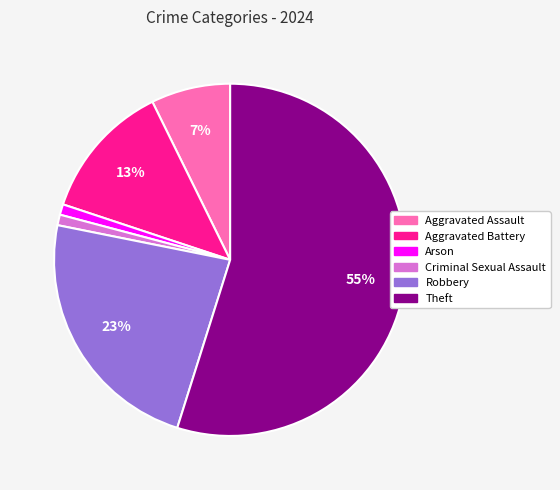

To the nearest percent, what is the average slice percentage?

17%